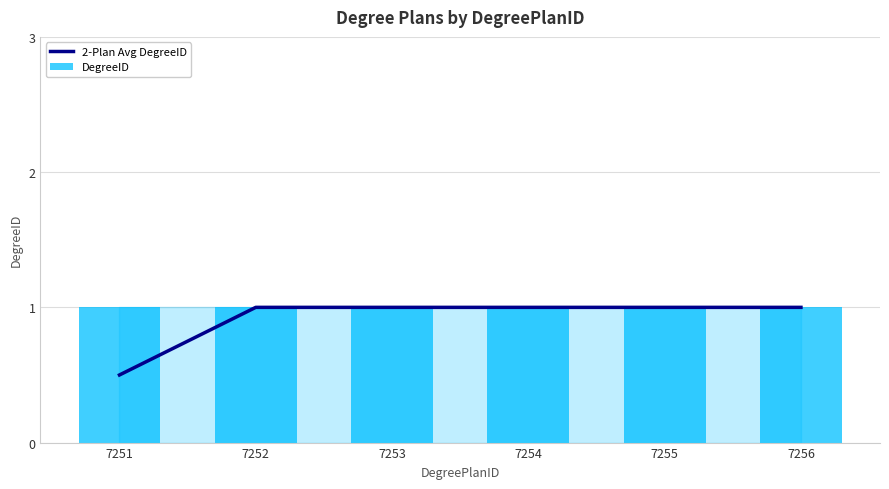

Where is 2-Plan Avg DegreeID nearest to the value 0?

7251